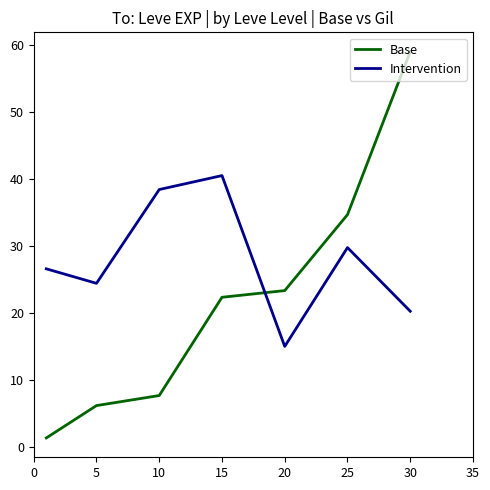

What is the greatest value displayed?

59.0